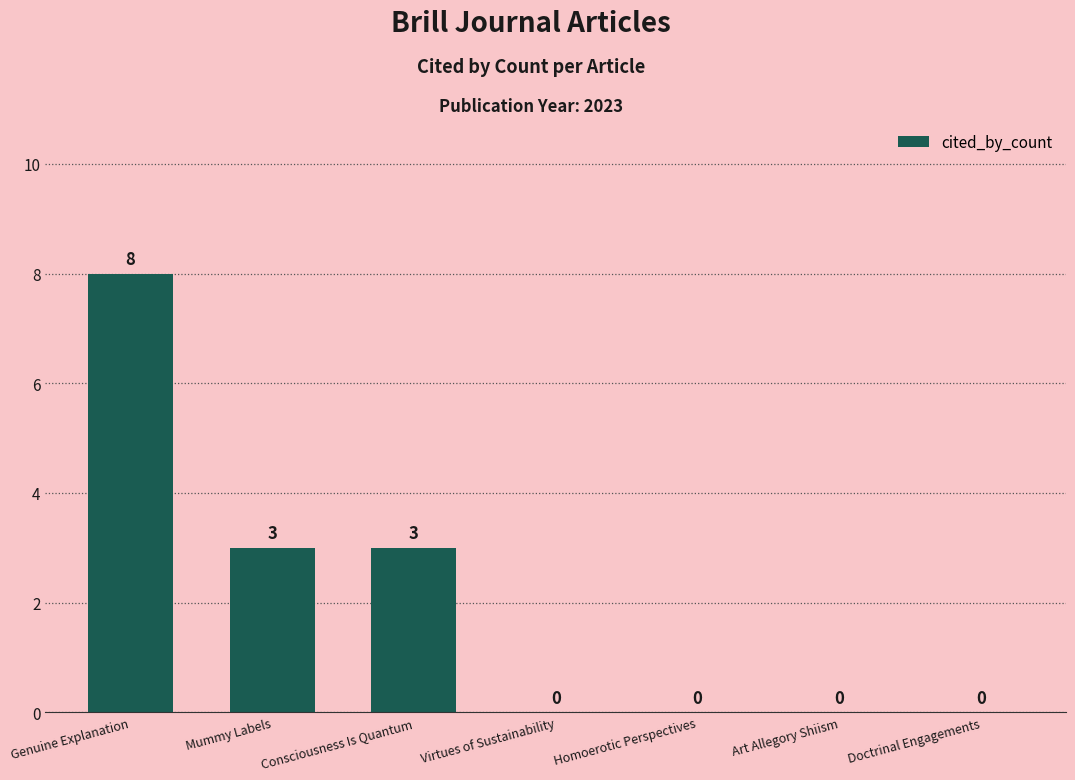

How many positive values are there?

3